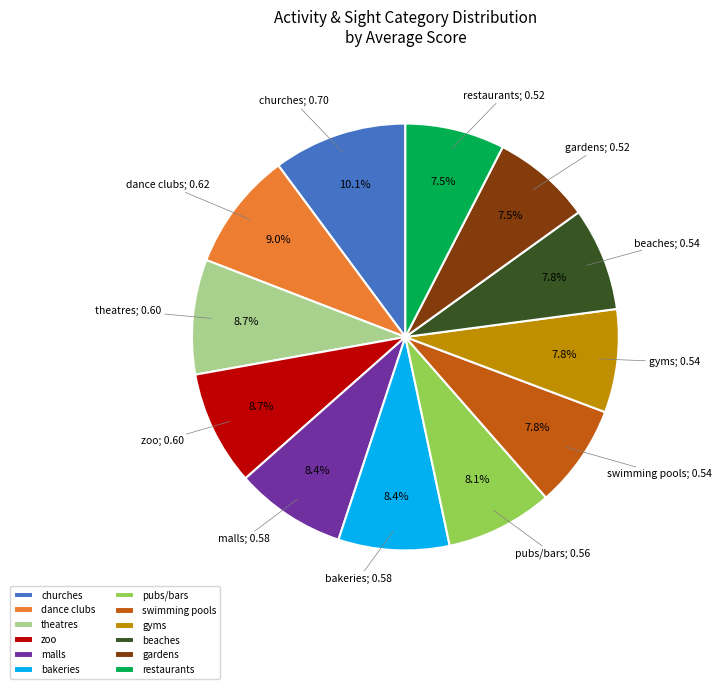

How many slices are in this pie chart?

12